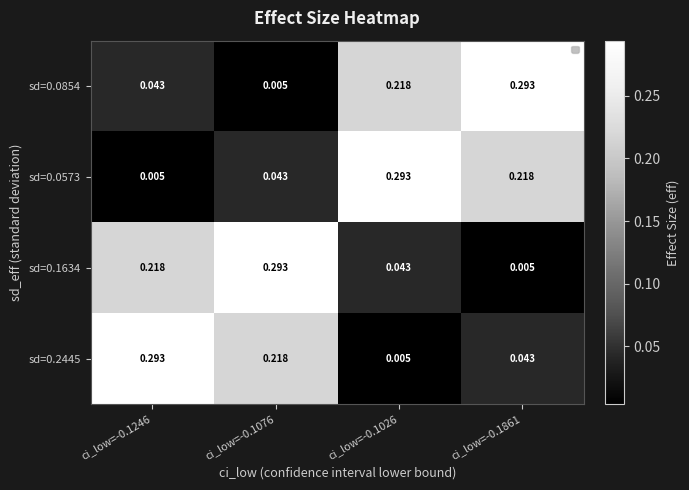

Is the value of sd=0.0854 at ci_low=-0.1246 greater than the value of sd=0.2445 at ci_low=-0.1026?

Yes